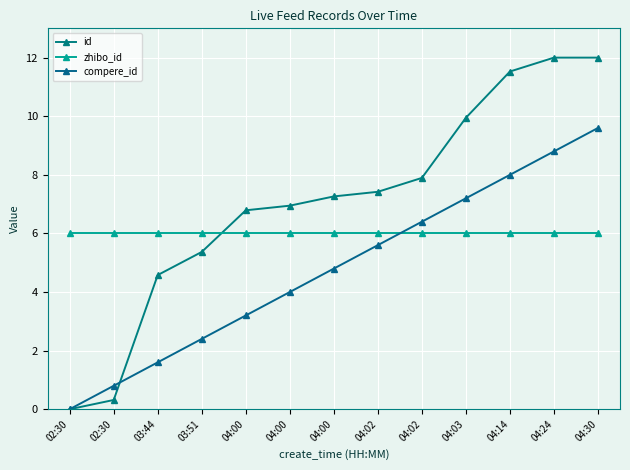

What is the label of the 4th point from the left?

03:51